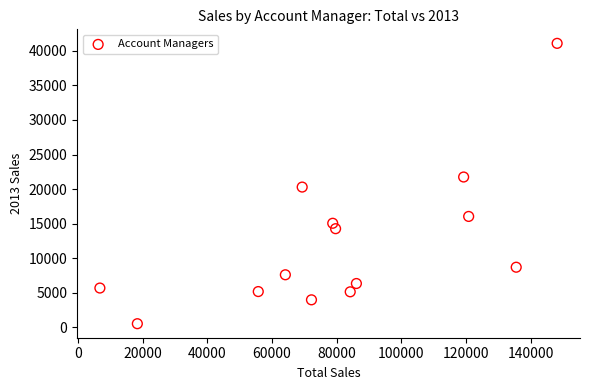

What is the range of Y values (max minus min)?

40538.5